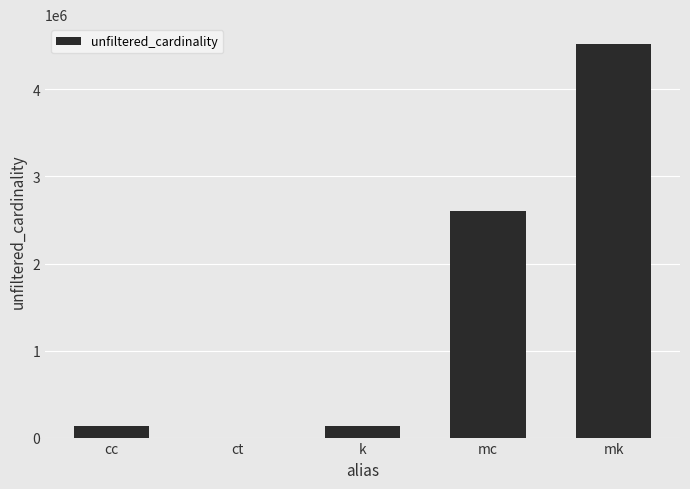

What is the sum of all values?

7402319